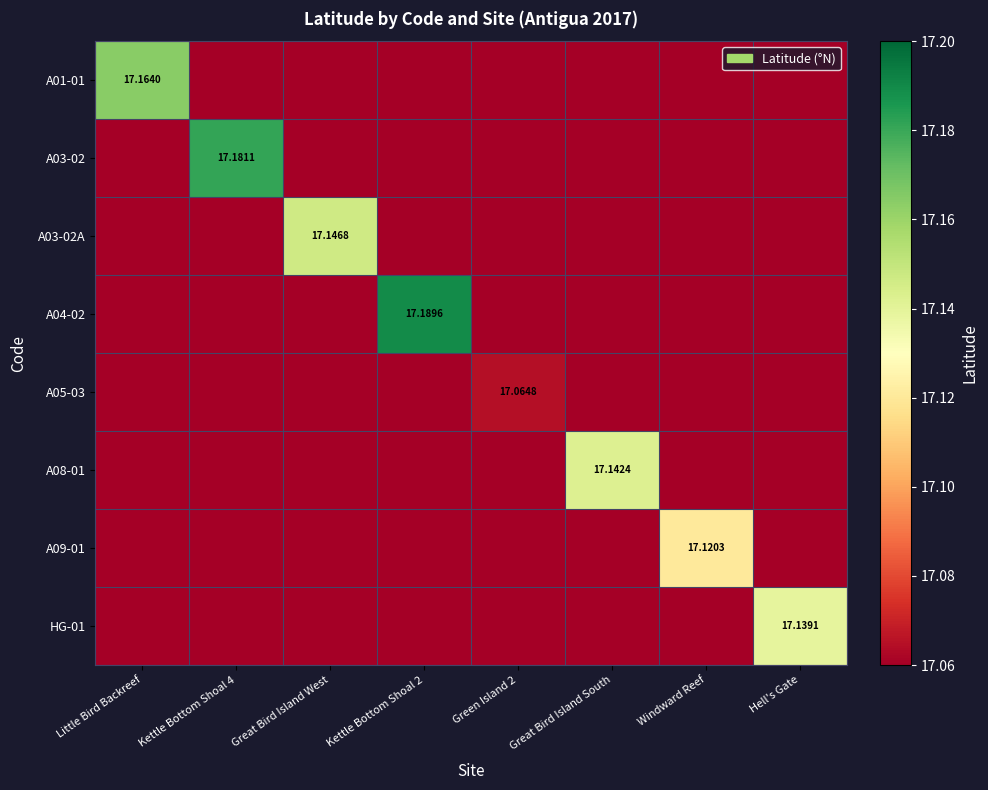

At Great Bird Island South, list the series in order from largest to smallest.

A08-01, A01-01, A03-02, A03-02A, A04-02, A05-03, A09-01, HG-01